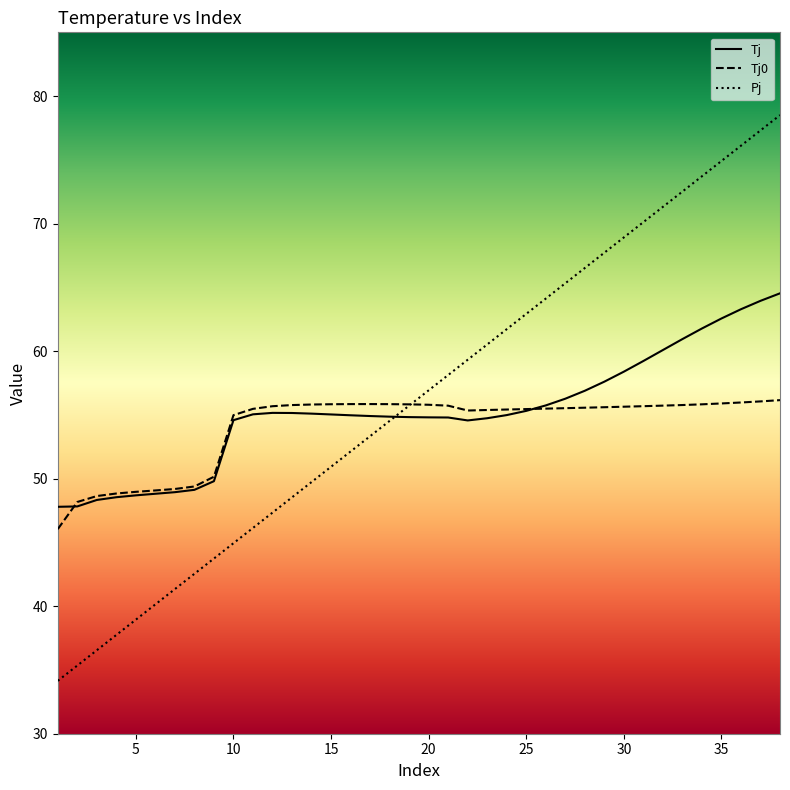

How many lines are shown in the chart?

3